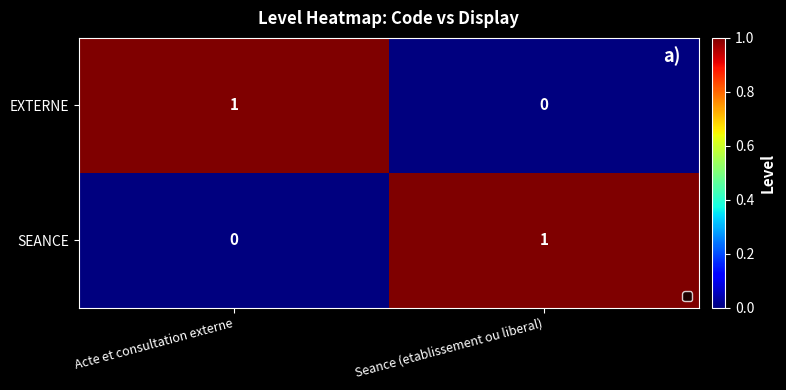

Rank the categories by EXTERNE value from lowest to highest.

Seance (etablissement ou liberal), Acte et consultation externe